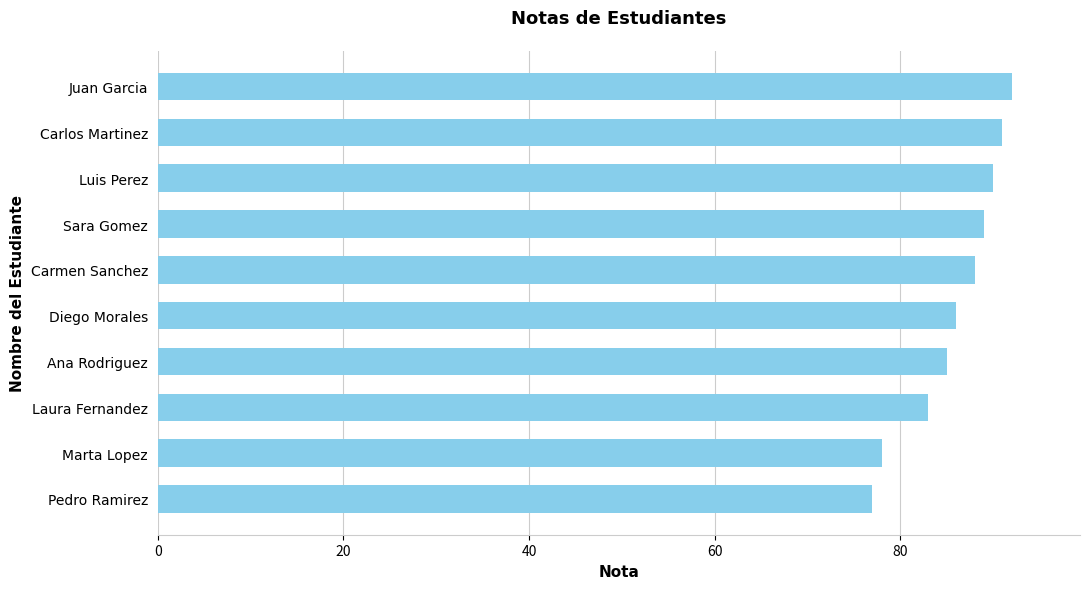

Rank the categories by value from lowest to highest.

Pedro Ramirez, Marta Lopez, Laura Fernandez, Ana Rodriguez, Diego Morales, Carmen Sanchez, Sara Gomez, Luis Perez, Carlos Martinez, Juan Garcia